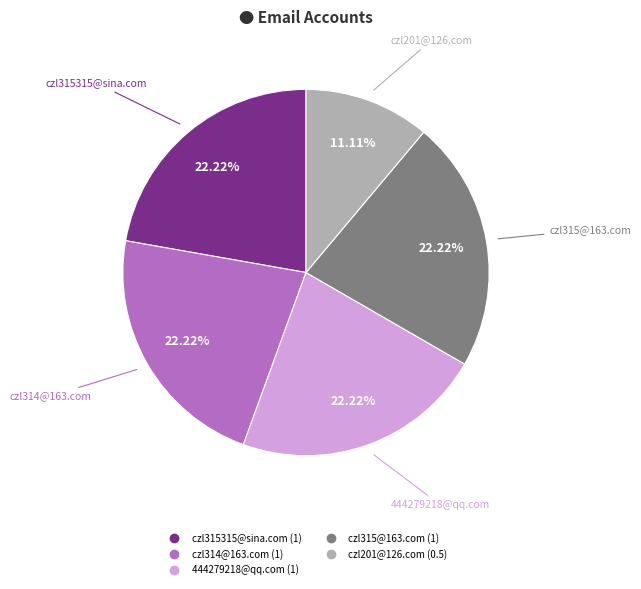

How many slices are in this pie chart?

5